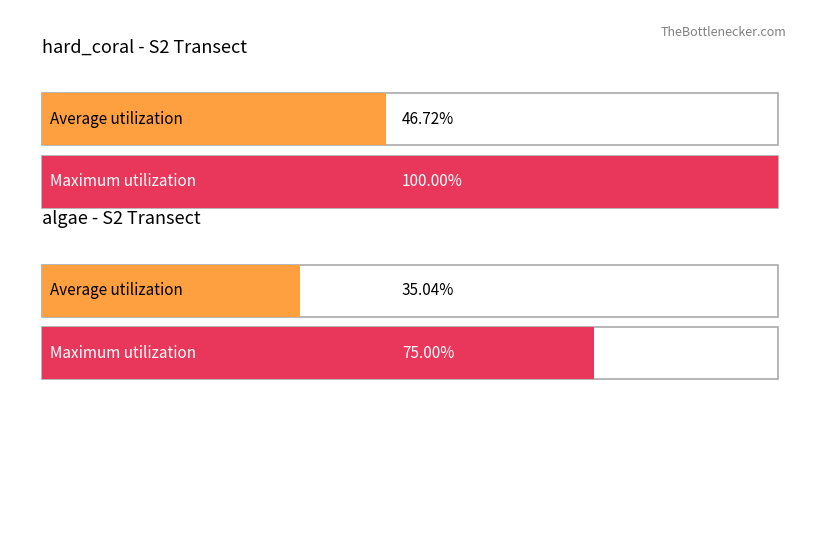

What are all the series names shown in the legend?

Average utilization, Maximum utilization